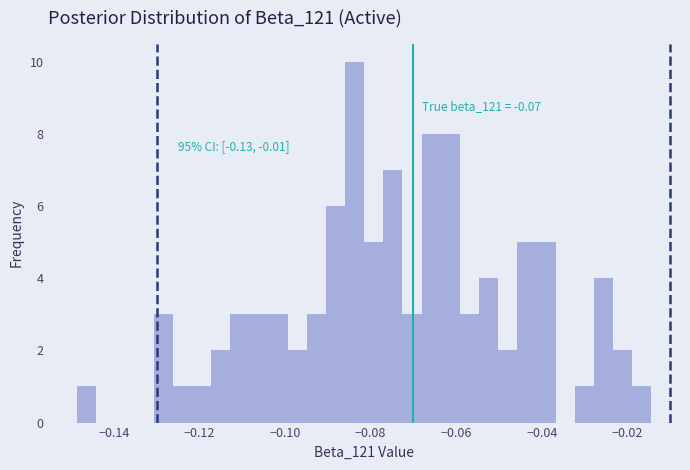

Around what value on the x-axis is the tallest bar? Give the approximate position of its centre, as read against the axis.

-0.084